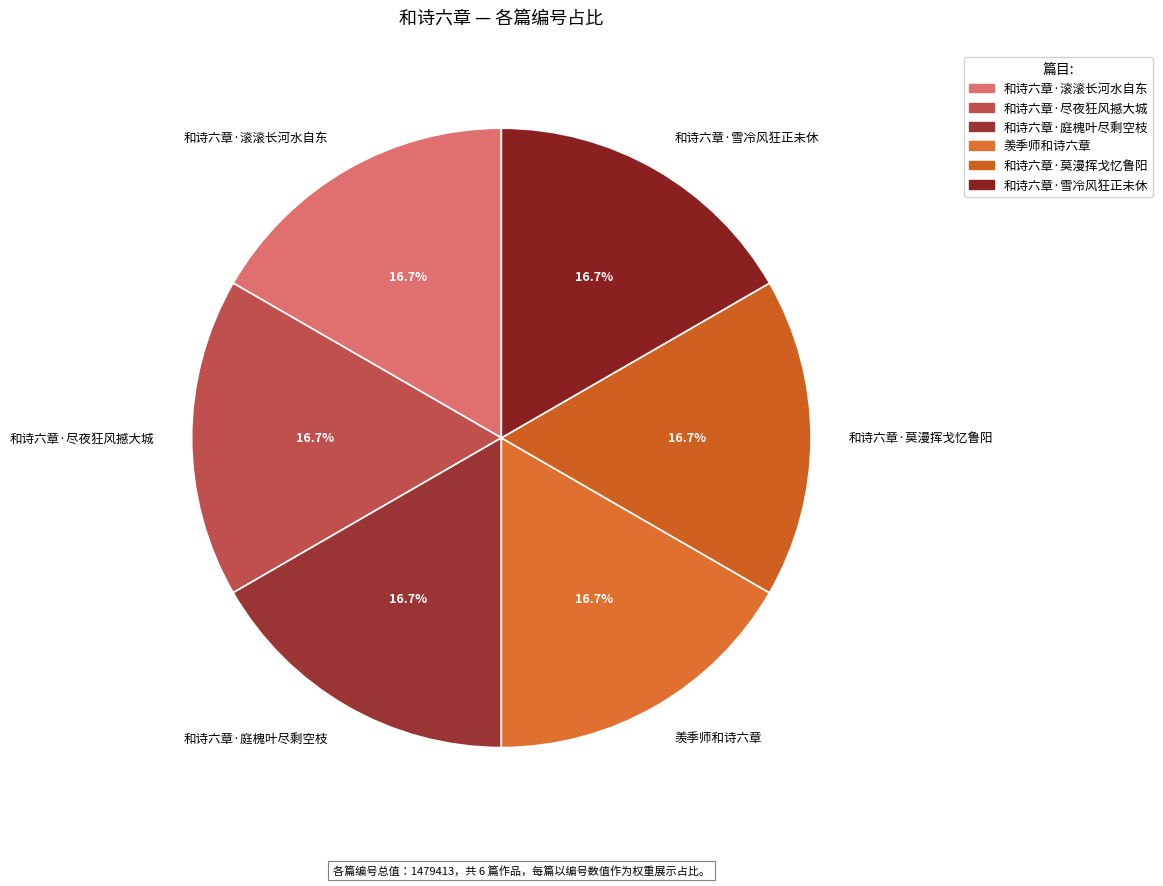

Is there any slice that represents more than half of the pie?

No